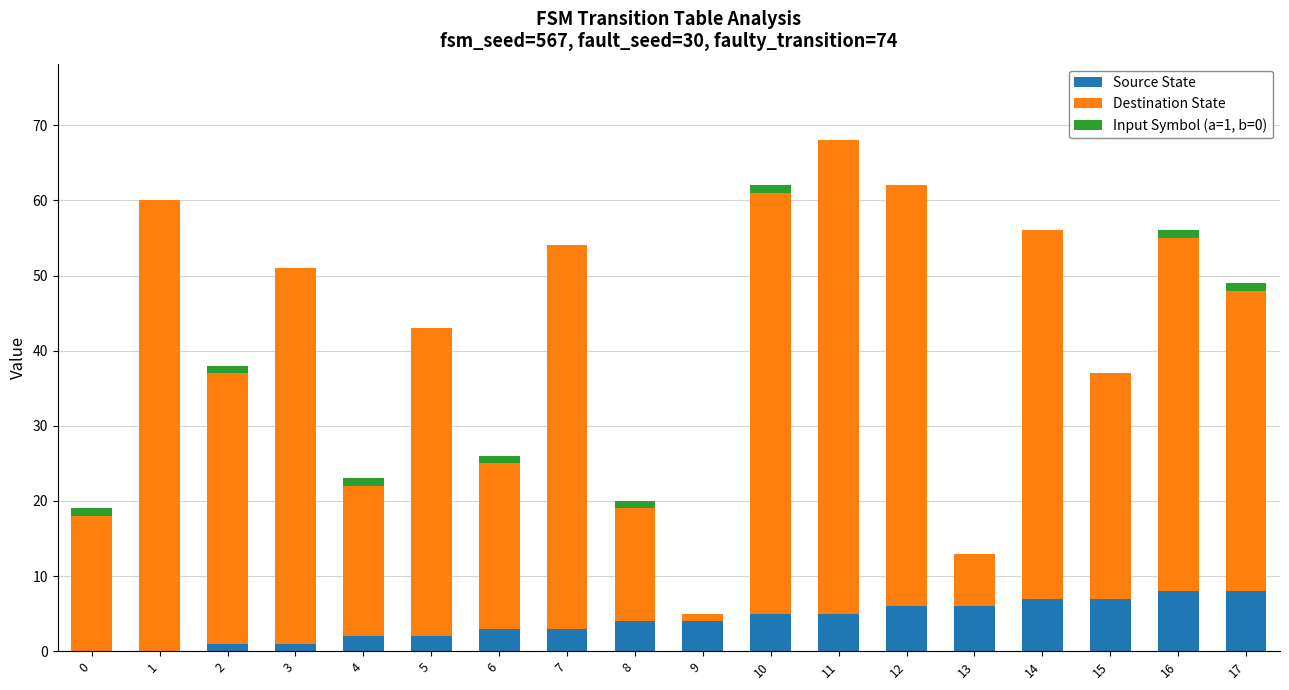

At which category is the sum across all series the highest?

11